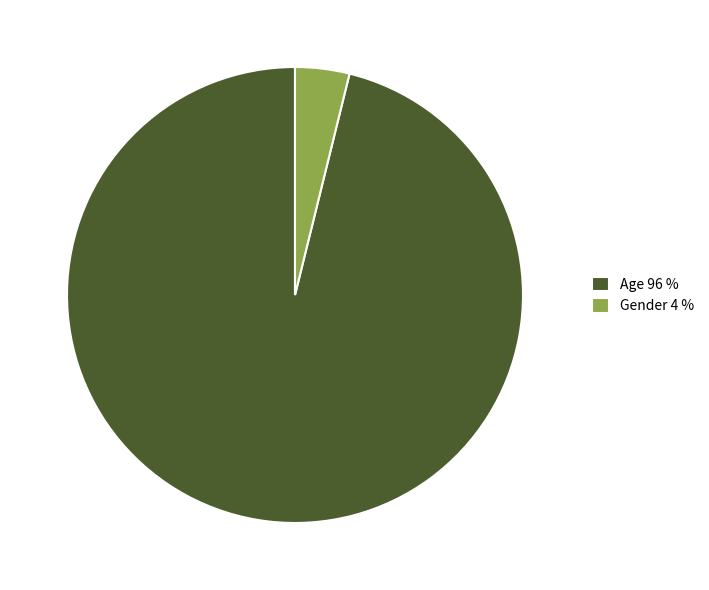

Rank the categories by value from lowest to highest.

Gender, Age